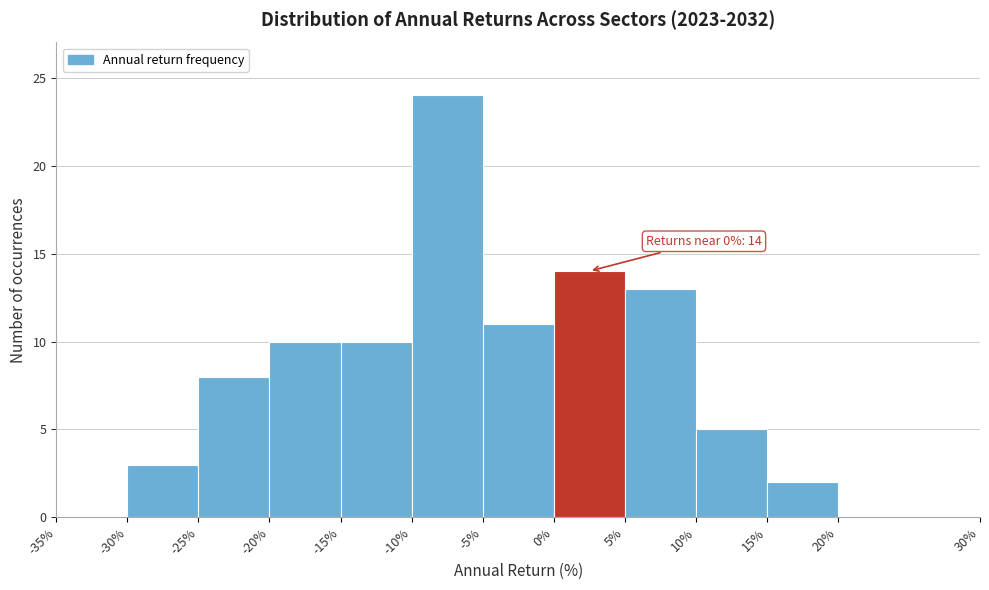

Over which range of the x-axis is the bar tallest?

-10% to -5%